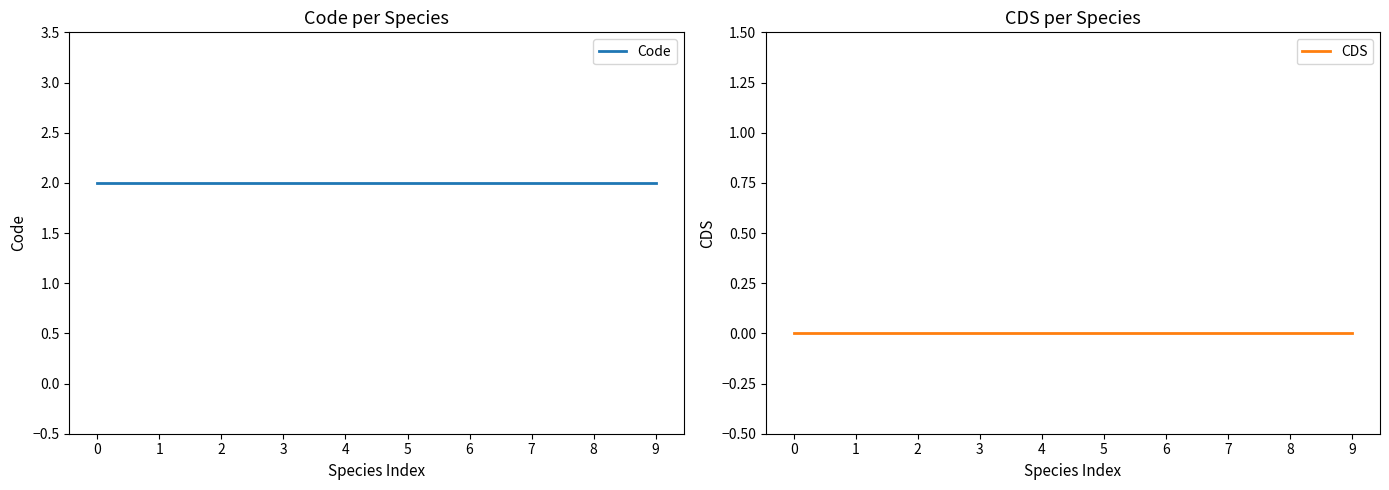

True or false: CDS and Code cross at least once.

False